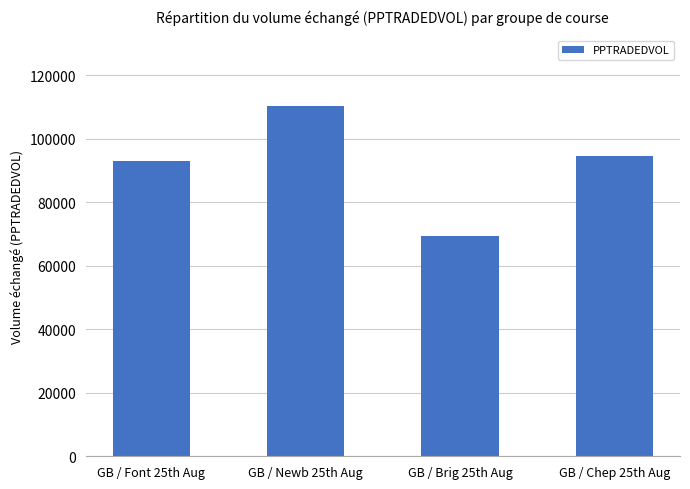

Are the bars grouped side by side (vs. stacked)?

No